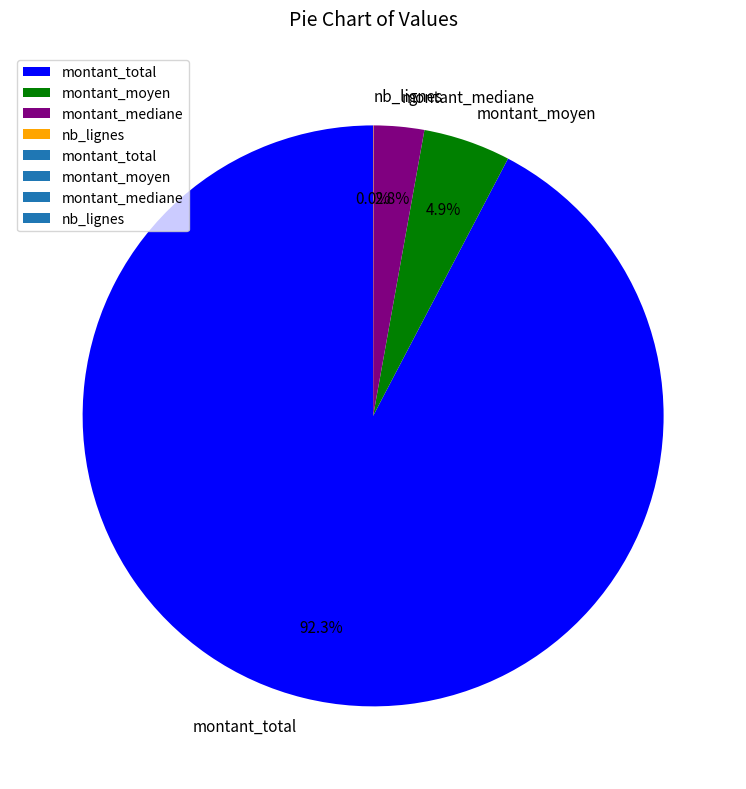

Is there any slice that represents more than half of the pie?

Yes